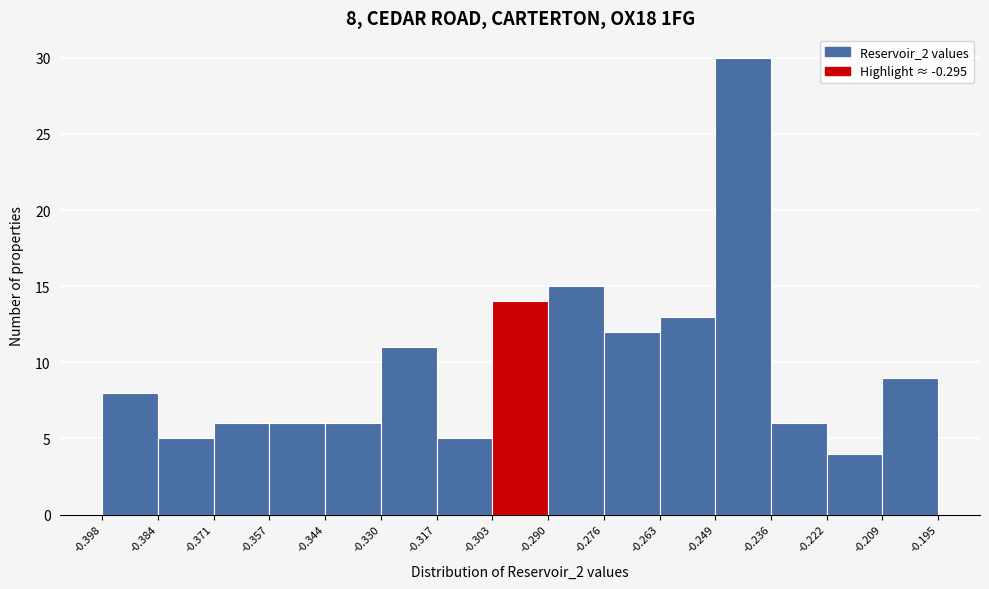

Which range on the x-axis has the tallest bar?

-0.249 to -0.236